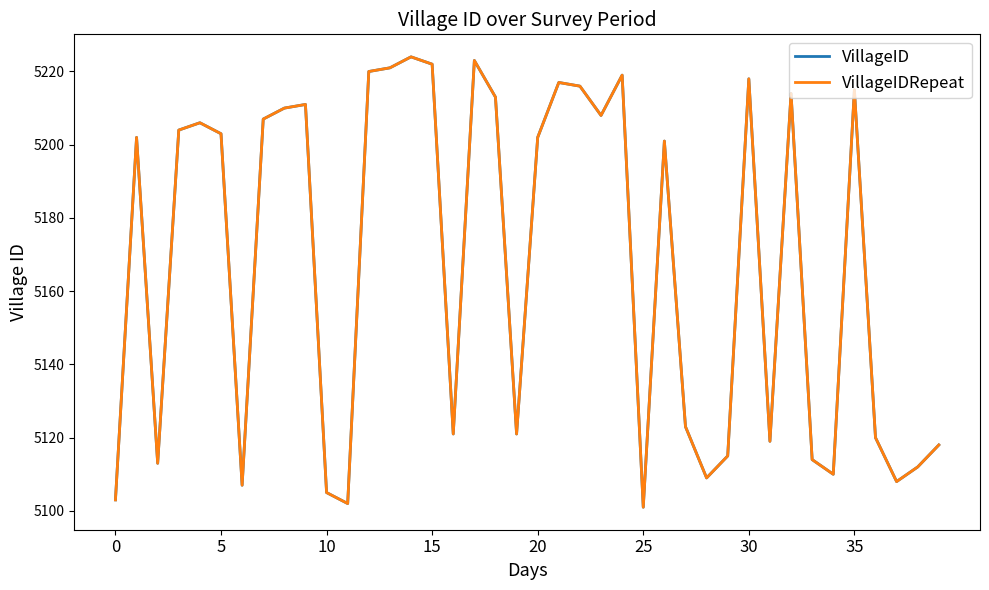

What is the greatest value displayed?

5224